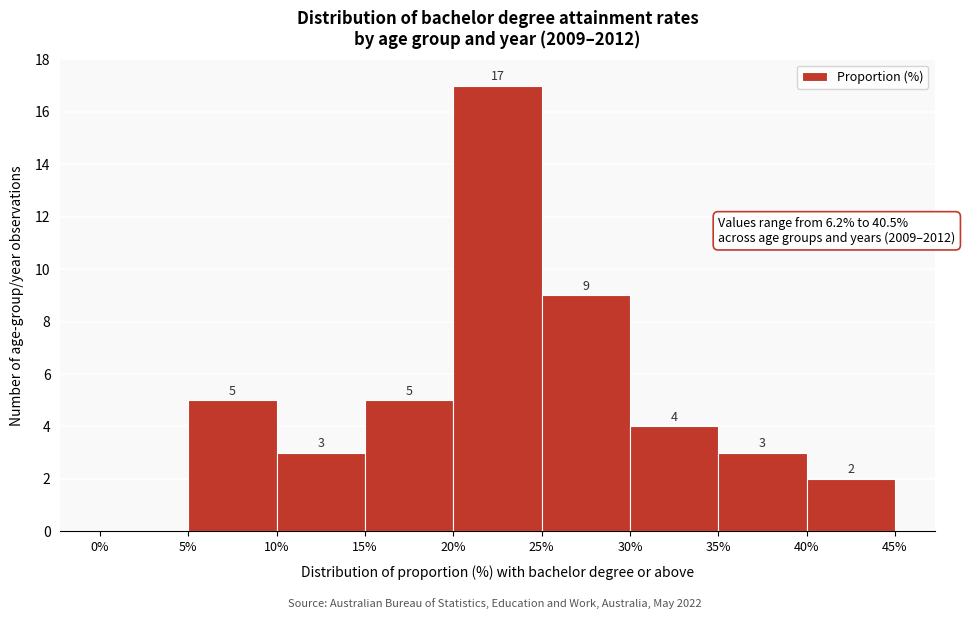

Which range on the x-axis has the tallest bar?

20% to 25%